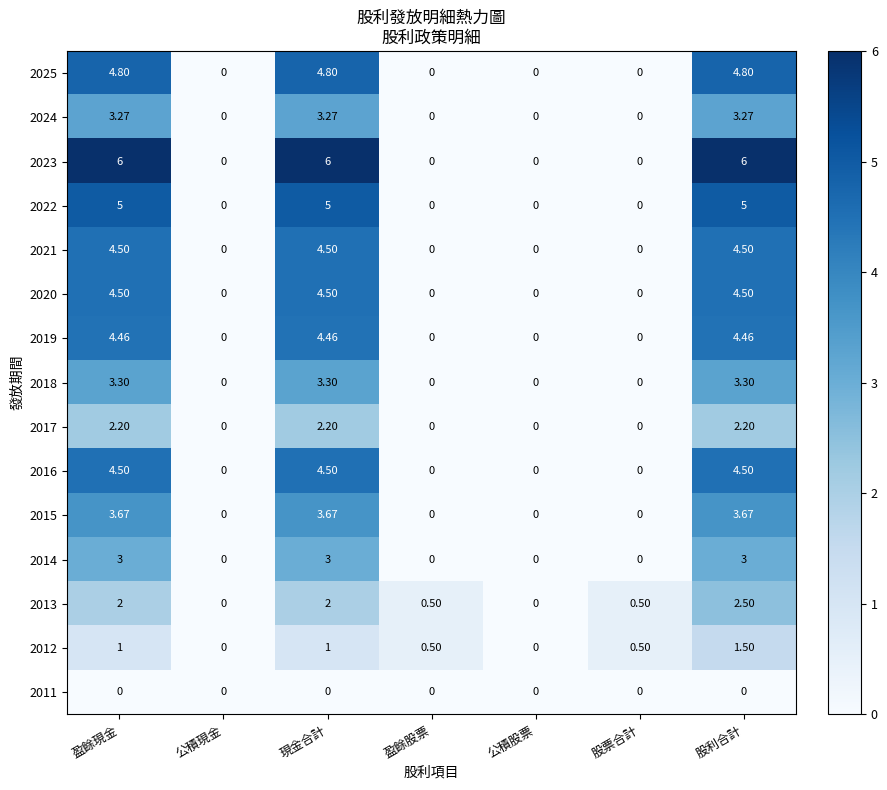

At which category is the sum across all series the highest?

股利合計